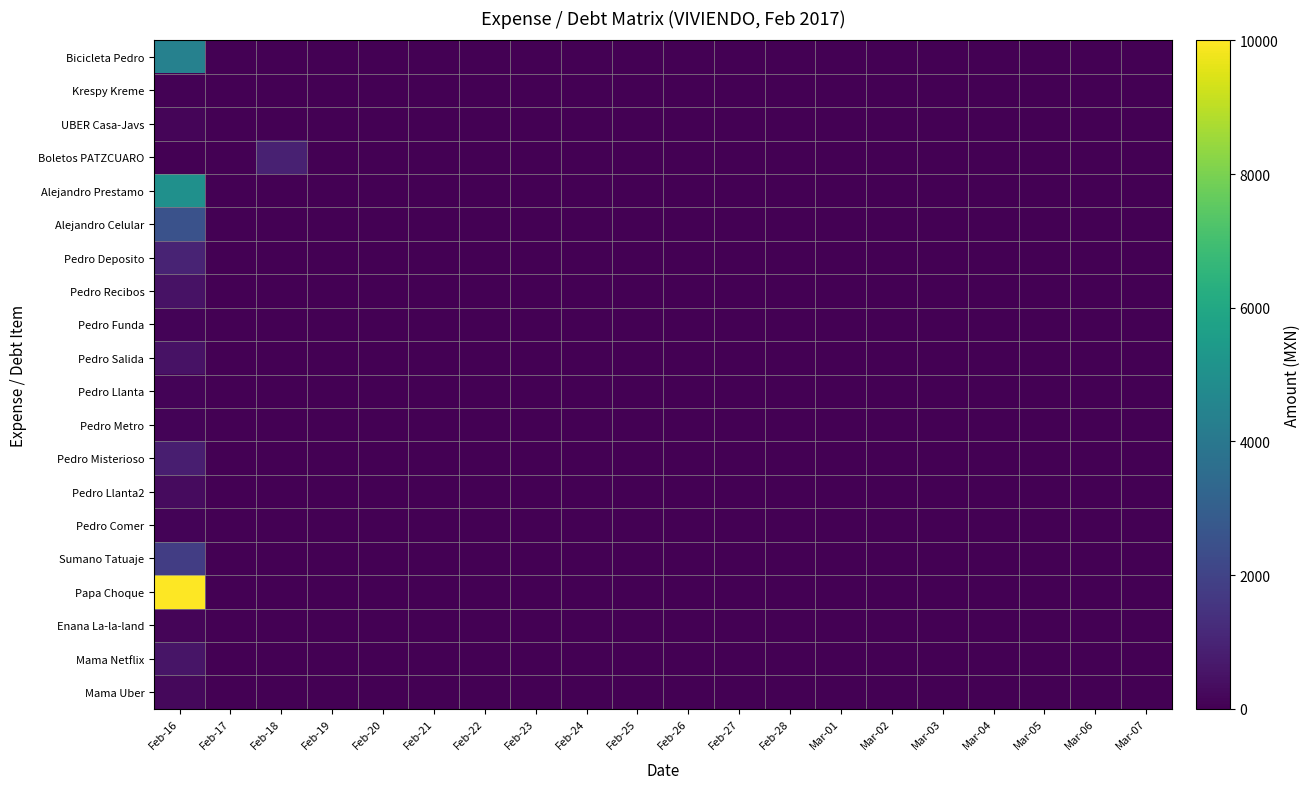

What is the maximum value shown in the chart?

10000.0